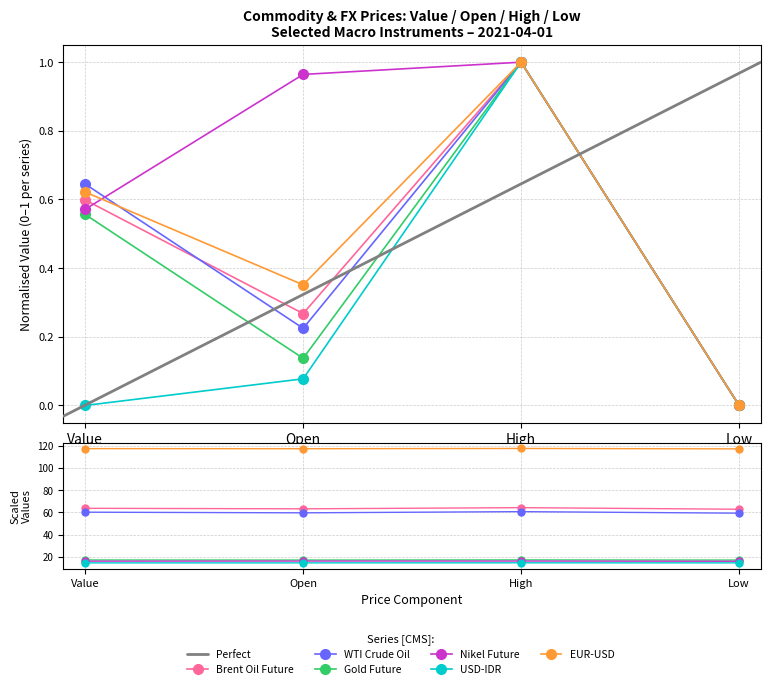

True or false: Gold Future and Brent Oil Future cross at least once.

False